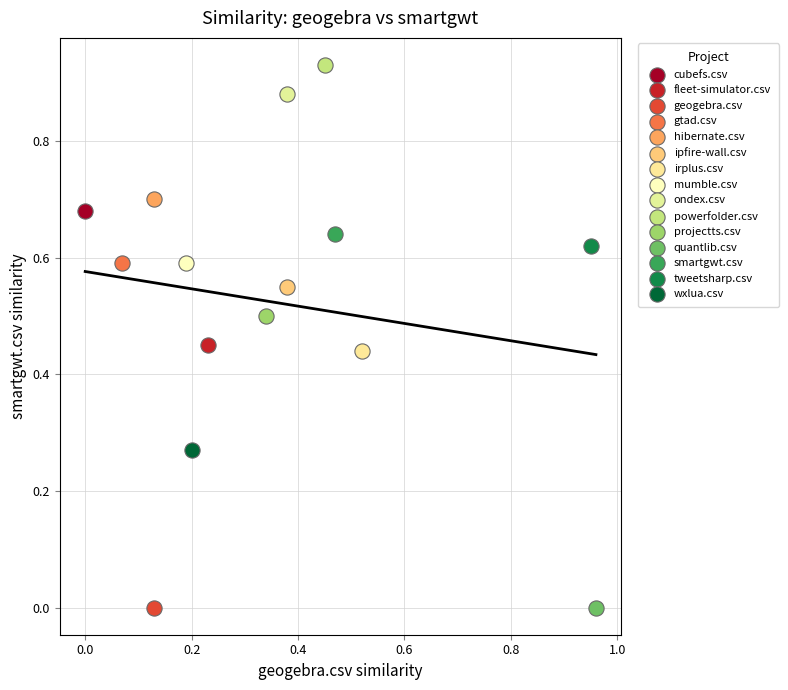

What are all the series names shown in the legend?

cubefs.csv, fleet-simulator.csv, geogebra.csv, gtad.csv, hibernate.csv, ipfire-wall.csv, irplus.csv, mumble.csv, ondex.csv, powerfolder.csv, projectts.csv, quantlib.csv, smartgwt.csv, tweetsharp.csv, wxlua.csv